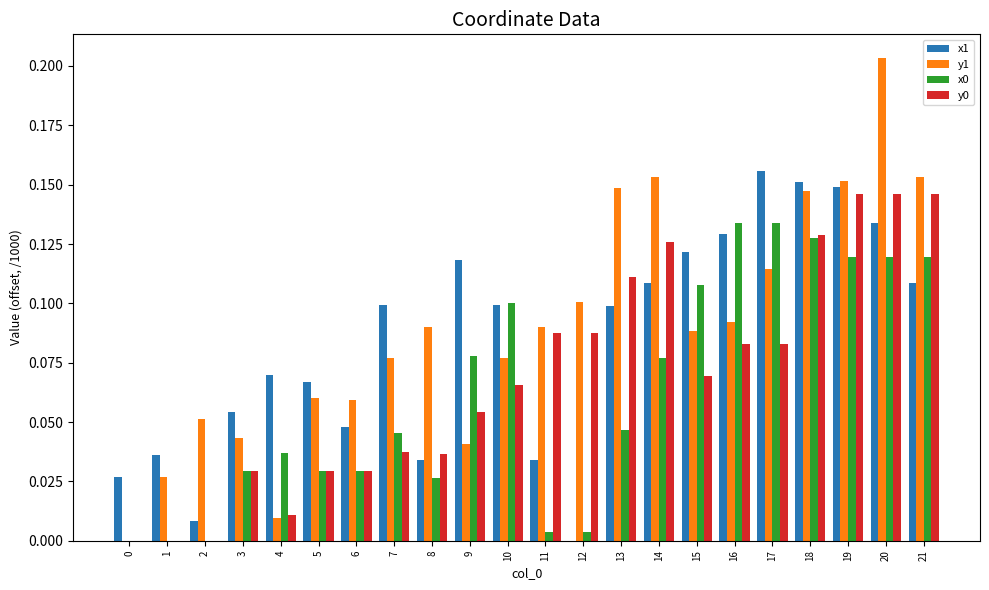

The value of x0 at 2 is 0.0. True or false?

True